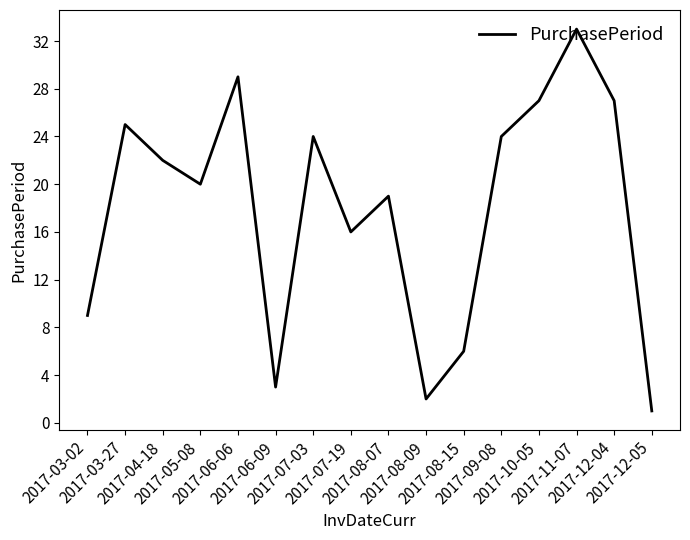

What is the approximate value at 2017-04-18, to the nearest 5?

20